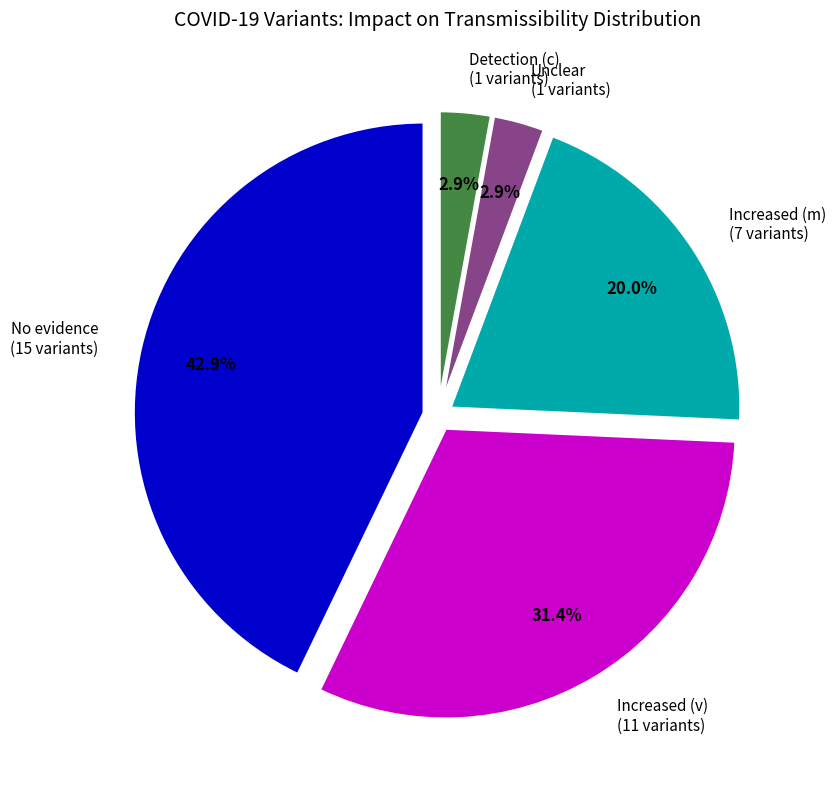

Is Increased (m) the majority of the pie?

No